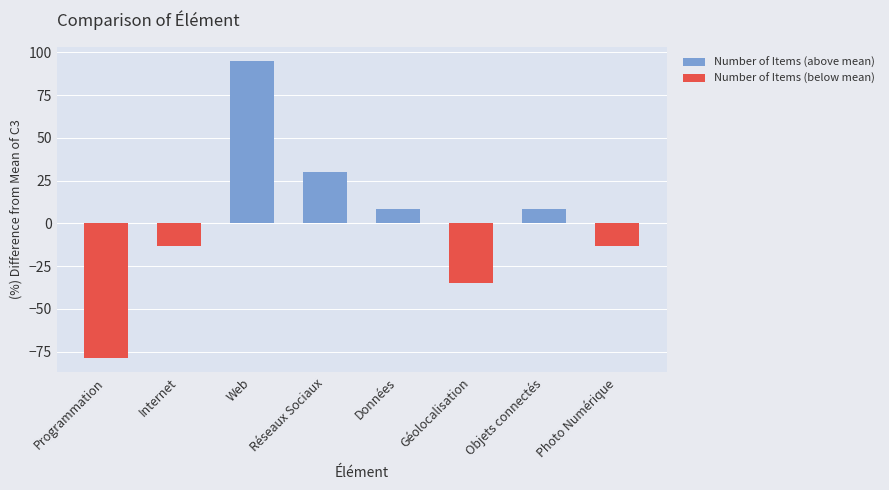

What is the sum of all Number of Items (below mean) values?

-140.5